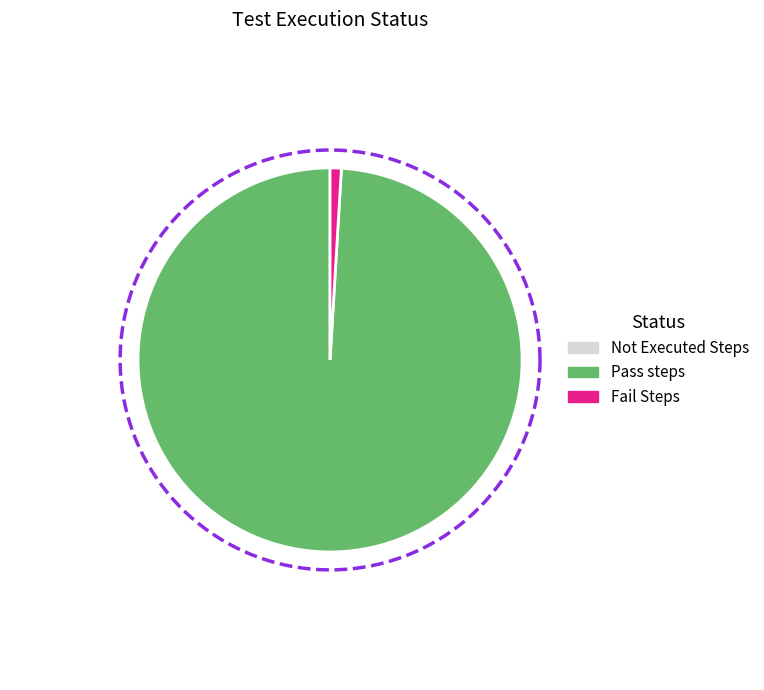

To the nearest percent, what is the difference between the Pass steps and Not Executed Steps slice percentages?

99%